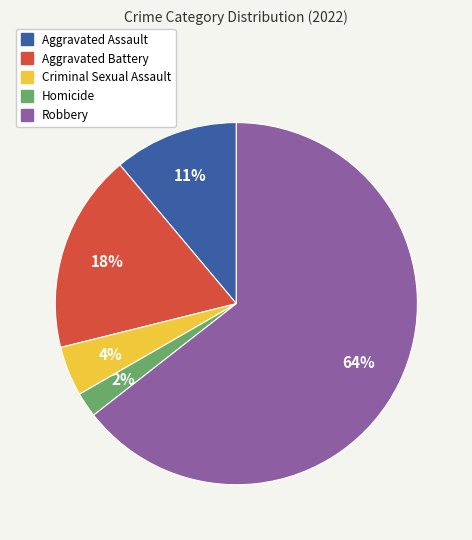

To the nearest percent, what is the average slice percentage?

20%